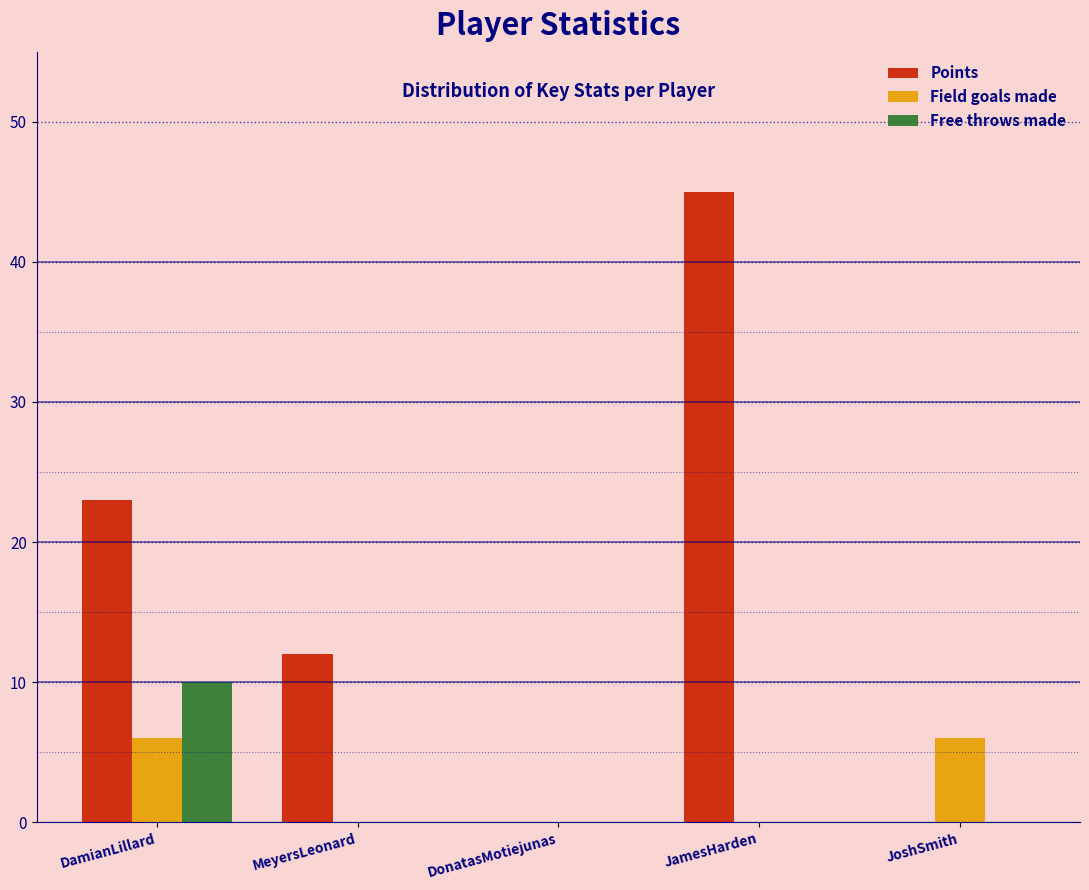

Reading right to left, what are all the values shown in this chart?

Points: JoshSmith=0	JamesHarden=45	DonatasMotiejunas=0	MeyersLeonard=12	DamianLillard=23
Field goals made: JoshSmith=6	JamesHarden=0	DonatasMotiejunas=0	MeyersLeonard=0	DamianLillard=6
Free throws made: JoshSmith=0	JamesHarden=0	DonatasMotiejunas=0	MeyersLeonard=0	DamianLillard=10